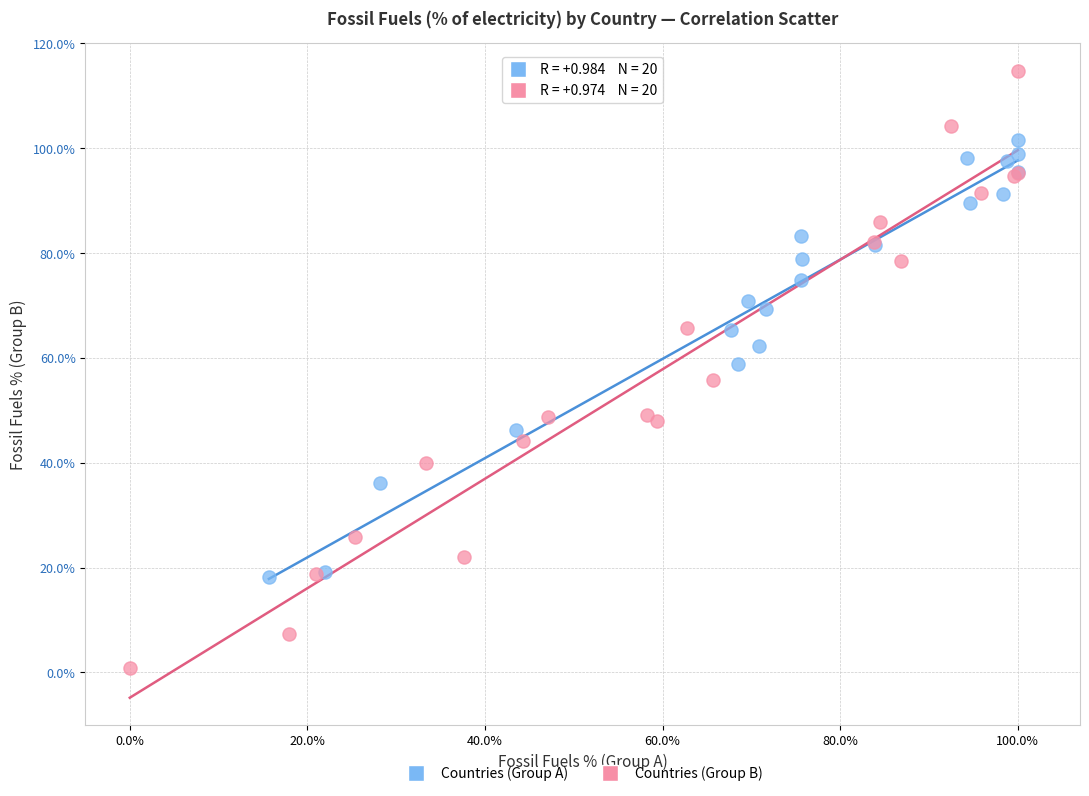

What are all the series names shown in the legend?

Countries (Group A), Countries (Group B)